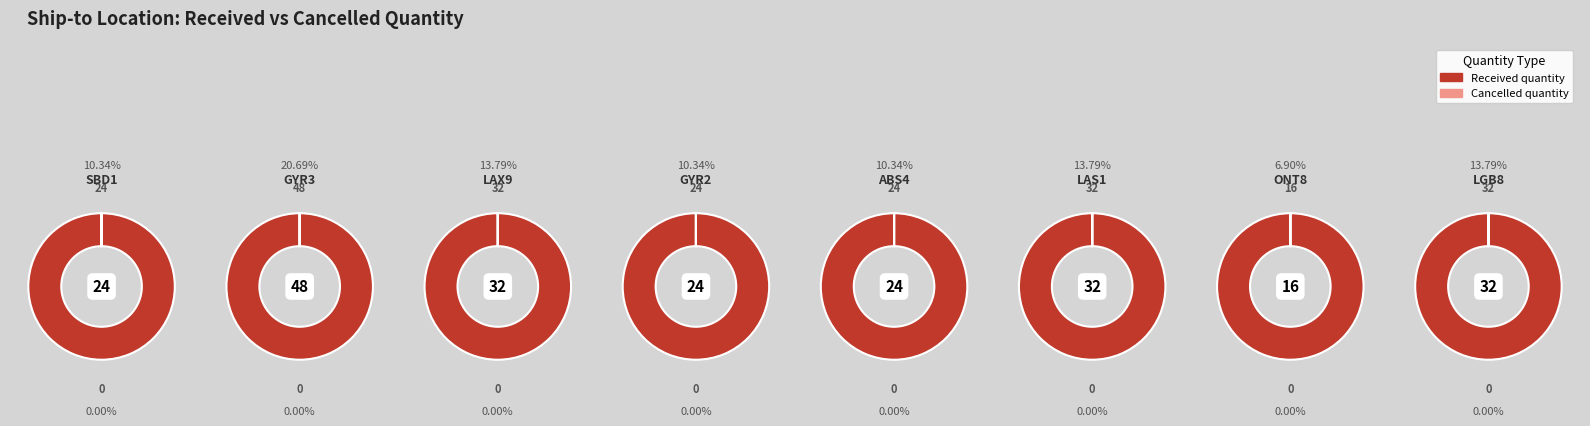

Between ONT8 and ABS4, which is larger?

ABS4